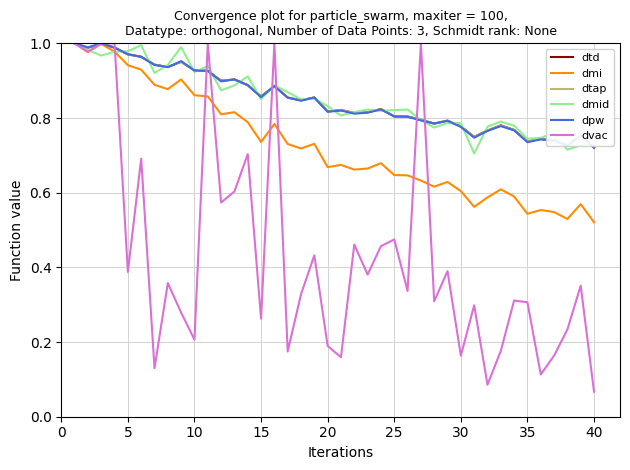

What is the average value of the dmid series?

0.8